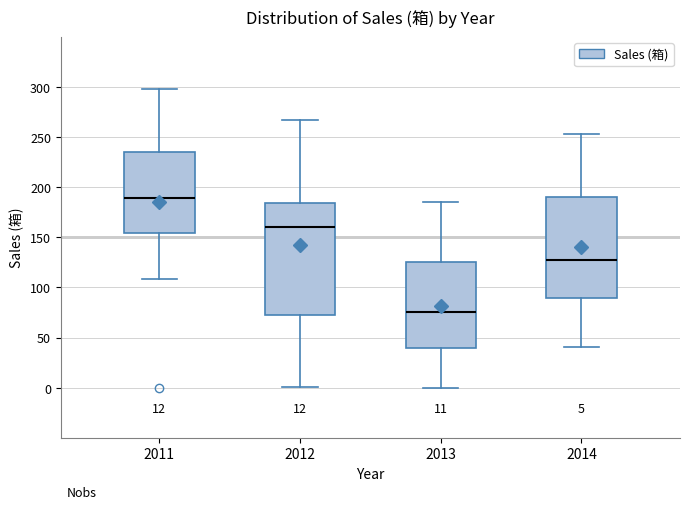

Which box is the tallest, from its lower edge to its upper edge?

2012